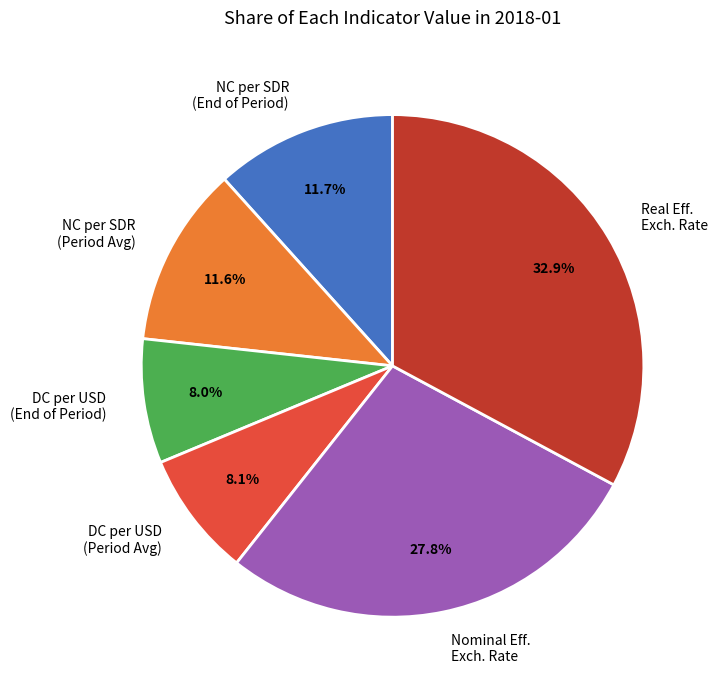

What is the total percentage of NC per SDR (Period Avg) and Real Eff. Exch. Rate?

44.5%